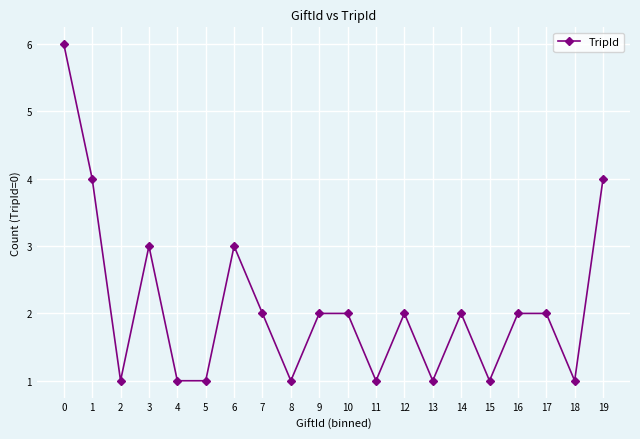

Does the chart display data point markers on the line(s)?

Yes